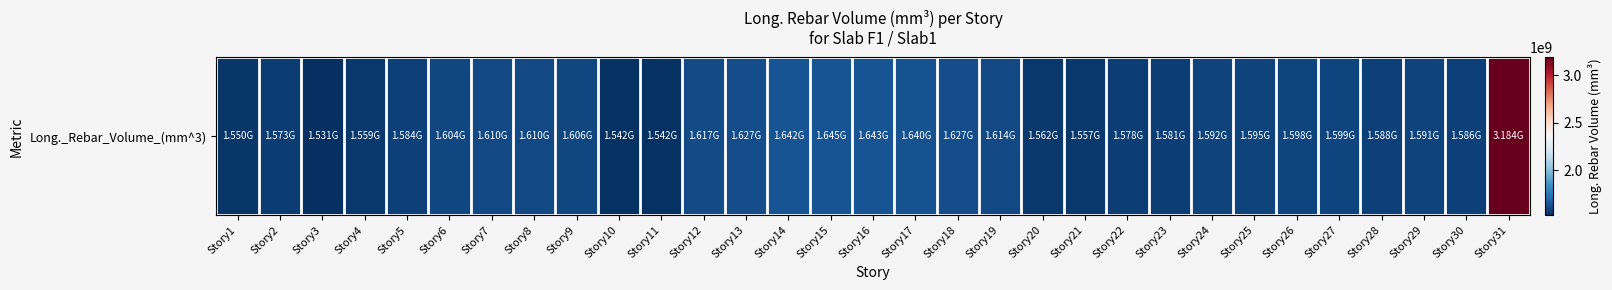

What is the ratio of the value at Story29 to the value at Story7?

1.0